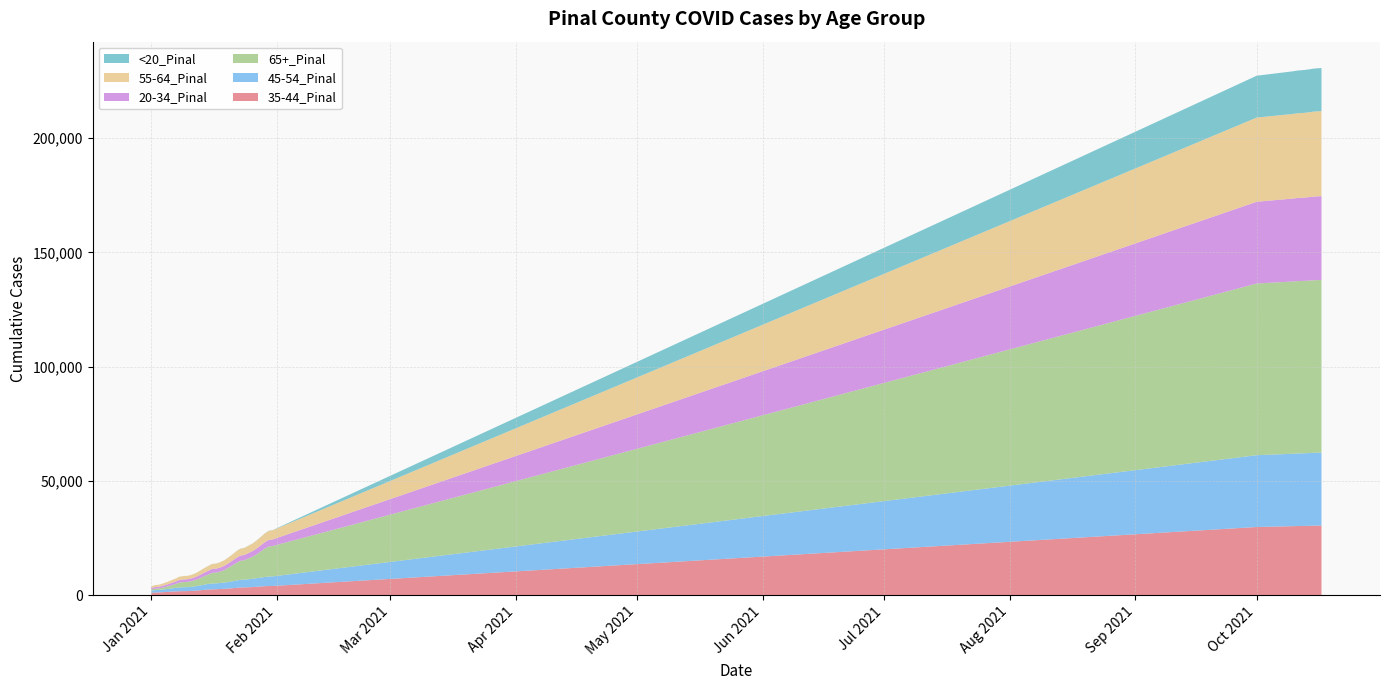

Reading right to left, what are all the values shown in this chart?

35-44_Pinal: 39=30414	38=30389	37=30362	36=30308	35=30263	34=30230	33=30203	32=30145	31=29783	30=3976	29=3953	28=3861	27=3737	26=3620	25=3494	24=3411	23=3342	22=3309	21=3144	20=2977	19=2844	18=2714	17=2637	16=2525	15=2493	14=2402	13=2245	12=2061	11=1923	10=1807	9=1724	8=1708	7=1664	6=1580	5=1490	4=1365	3=1257	2=1157	1=1111	0=991
45-54_Pinal: 39=31933	38=31917	37=31890	36=31847	35=31812	34=31783	33=31759	32=31713	31=31430	30=4186	29=4155	28=4022	27=3883	26=3764	25=3603	24=3508	23=3416	22=3355	21=3193	20=3004	19=2834	18=2727	17=2643	16=2572	15=2530	14=2430	13=2252	12=2095	11=1942	10=1821	9=1735	8=1720	7=1675	6=1539	5=1424	4=1290	3=1200	2=1107	1=1061	0=936
65+_Pinal: 39=75555	38=75547	37=75533	36=75499	35=75479	34=75458	33=75437	32=75398	31=75157	30=13311	29=13159	28=12375	27=11372	26=10360	25=9636	24=9066	23=8471	22=8310	21=7718	20=6964	19=6217	18=5447	17=4942	16=4722	15=4668	14=4051	13=3674	12=3152	11=2744	10=2463	9=2284	8=2263	7=2127	6=1694	5=1359	4=1093	3=859	2=631	1=609	0=530
20-34_Pinal: 39=36712	38=36676	37=36627	36=36541	35=36469	34=36418	33=36391	32=36310	31=35782	30=2872	29=2836	28=2766	27=2655	26=2579	25=2466	24=2390	23=2309	22=2272	21=2187	20=2038	19=1943	18=1866	17=1794	16=1729	15=1710	14=1651	13=1531	12=1431	11=1321	10=1231	9=1181	8=1171	7=1139	6=1087	5=1025	4=912	3=816	2=752	1=724	0=642
55-64_Pinal: 39=37210	38=37196	37=37179	36=37136	35=37103	34=37088	33=37072	32=37044	31=36852	30=4010	29=3980	28=3821	27=3635	26=3484	25=3295	24=3179	23=3056	22=3026	21=2870	20=2684	19=2516	18=2393	17=2310	16=2218	15=2182	14=2092	13=1956	12=1806	11=1632	10=1532	9=1467	8=1456	7=1419	6=1286	5=1185	4=1064	3=969	2=882	1=859	0=752
<20_Pinal: 39=18871	38=18855	37=18828	36=18785	35=18762	34=18733	33=18712	32=18658	31=18320	30=68	29=66	28=63	27=54	26=53	25=51	24=50	23=48	22=46	21=43	20=41	19=37	18=32	17=29	16=28	15=28	14=25	13=23	12=22	11=19	10=19	9=15	8=15	7=14	6=12	5=10	4=8	3=7	2=6	1=6	0=5